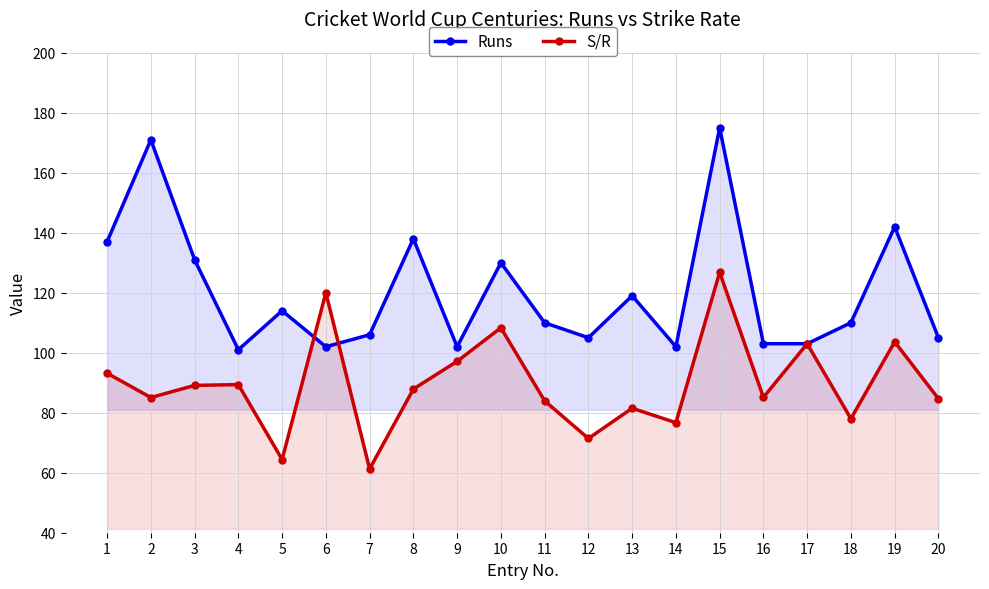

How many lines are shown in the chart?

2